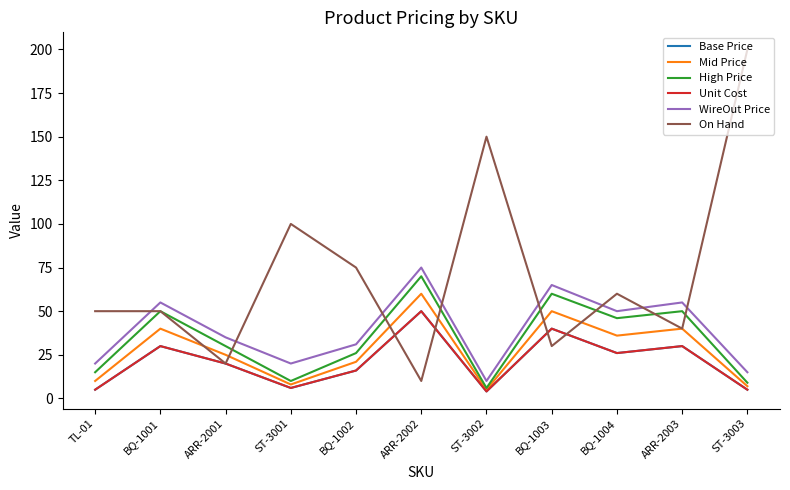

What is the label of the 3rd point from the left?

ARR-2001